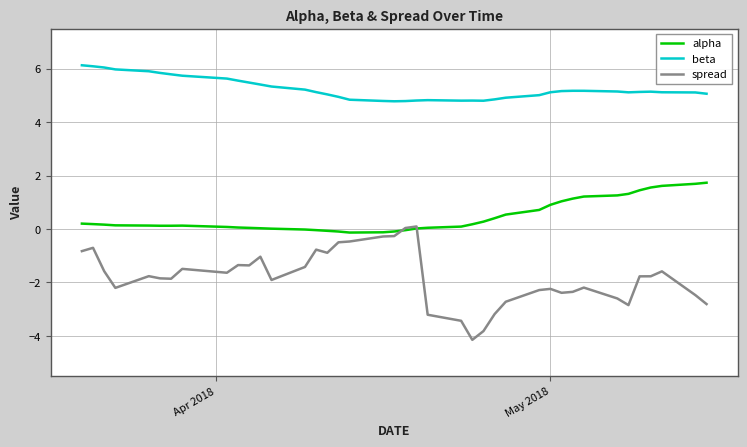

True or false: spread and beta cross at least once.

False